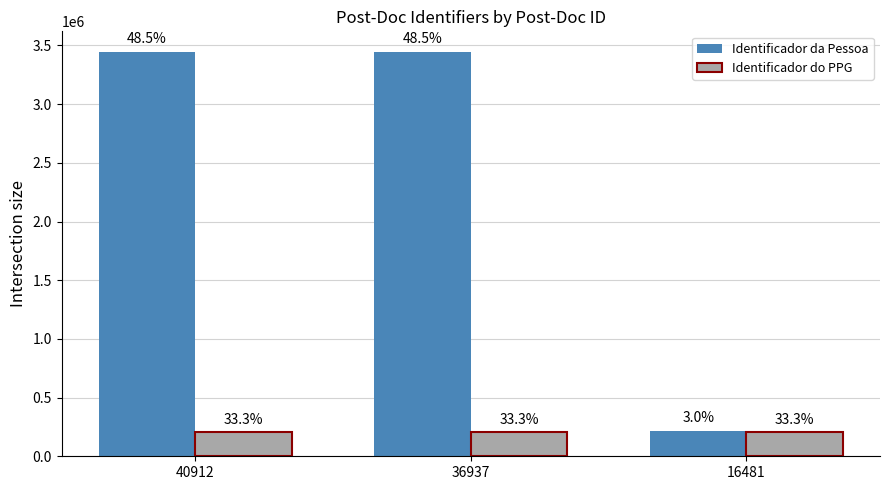

Does the chart contain stacked bars?

No